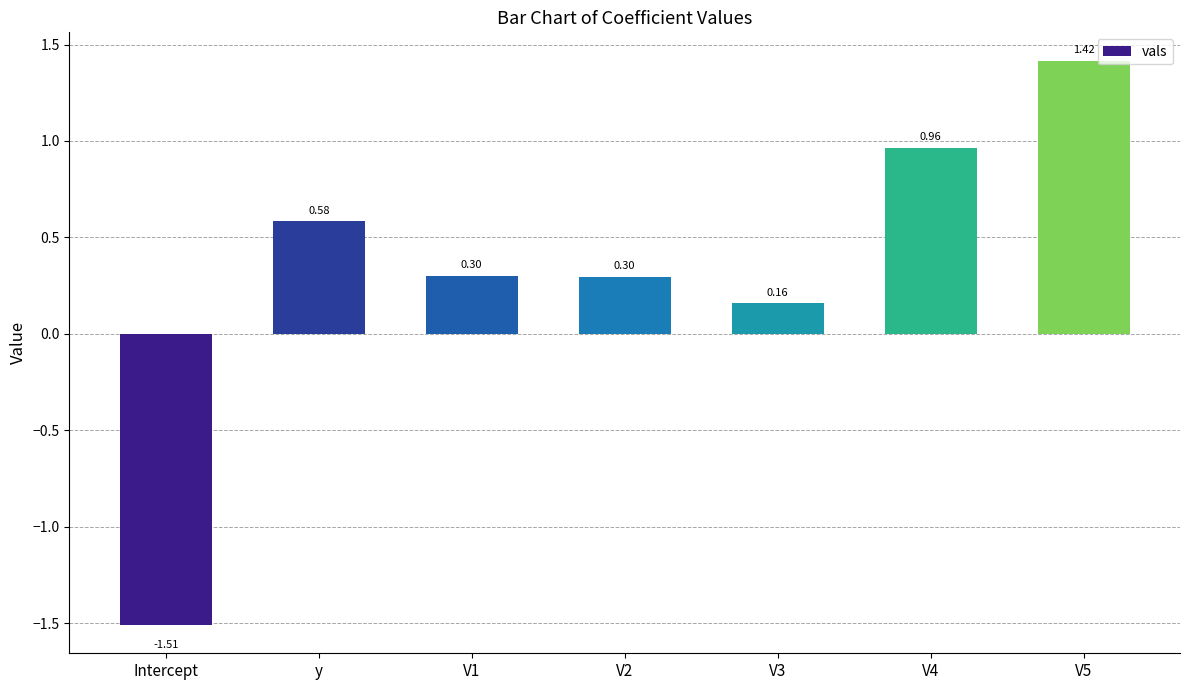

Where does the data first go above 0?

y